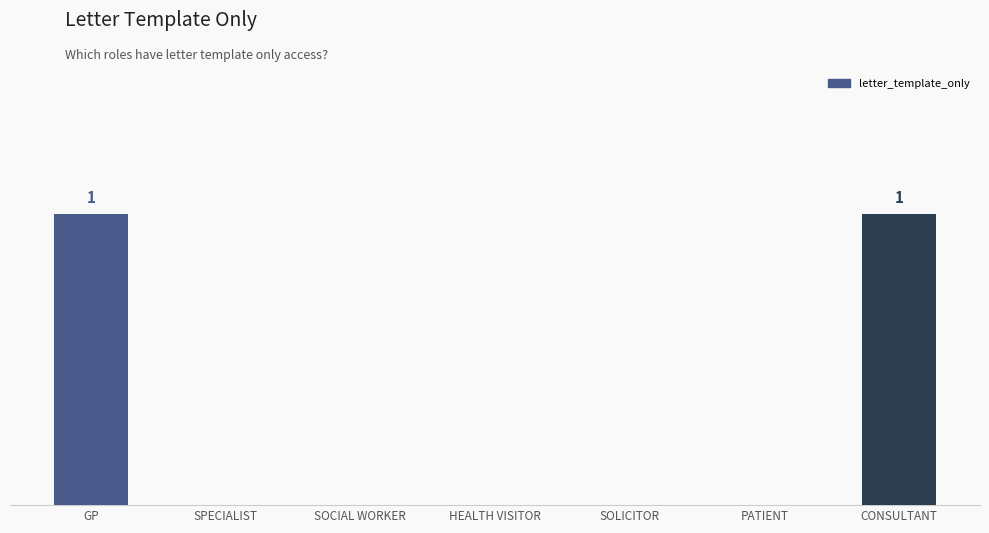

Are the bars horizontal?

No